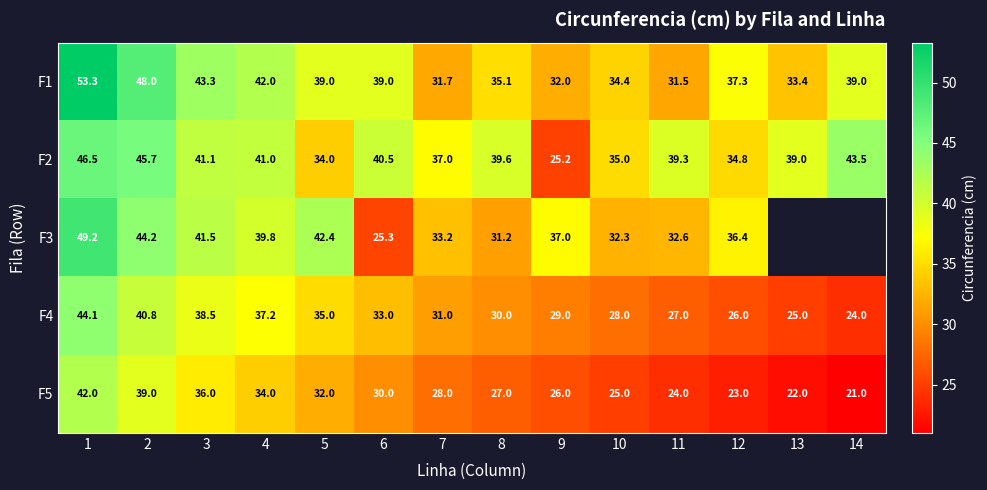

Which label corresponds to the smallest value in the chart?

14